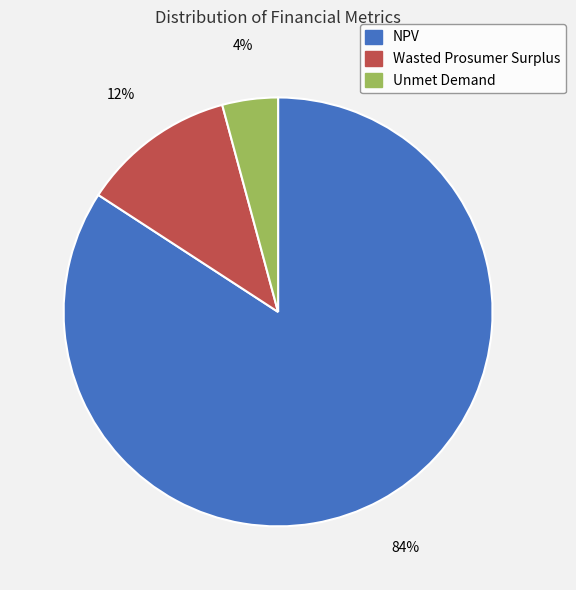

To the nearest percent, what percentage of the pie is Wasted Prosumer Surplus?

12%